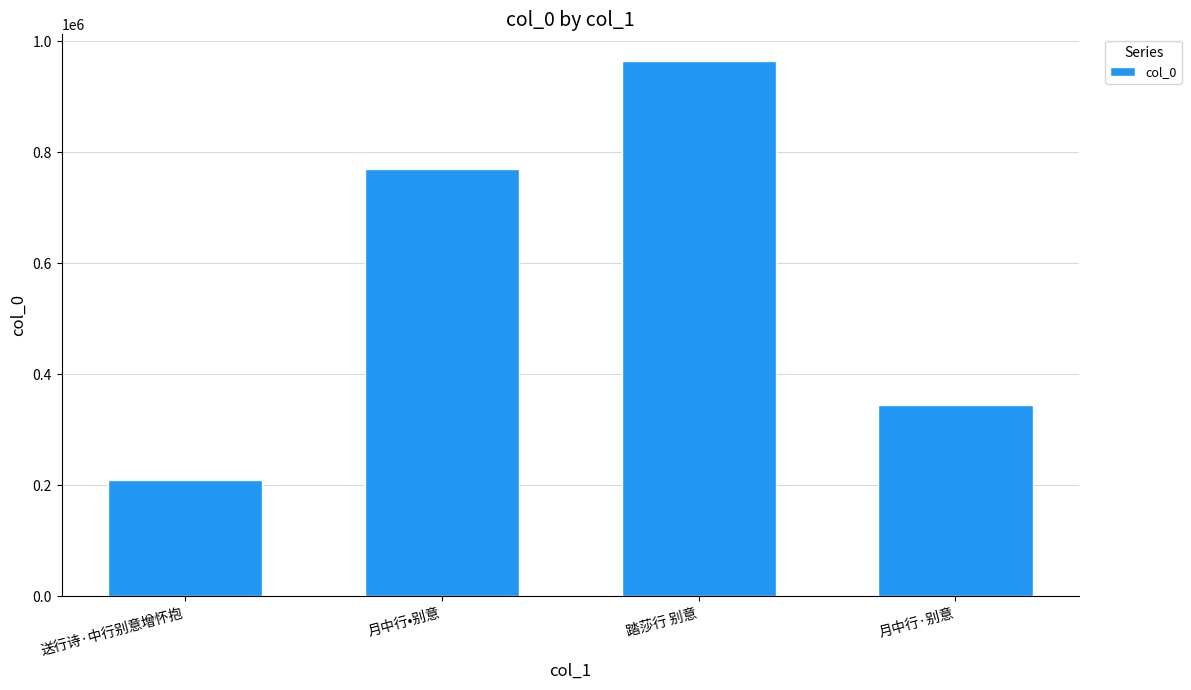

How many data points are less than 769795?

2